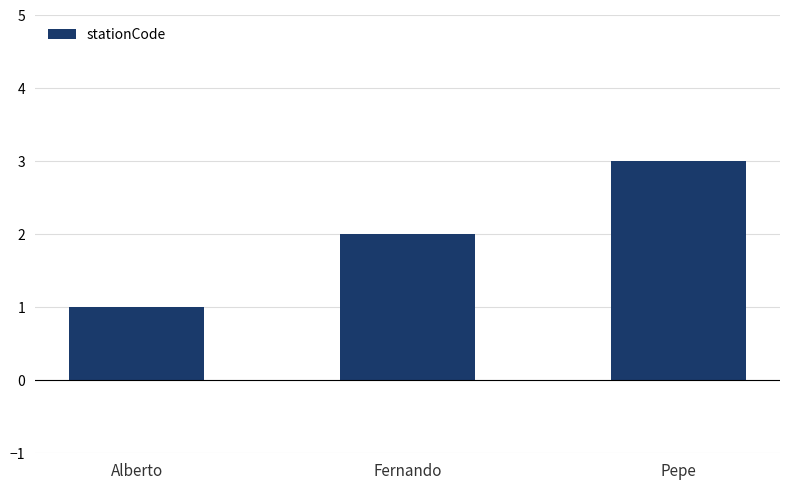

Which has a higher value, Fernando or Alberto?

Fernando